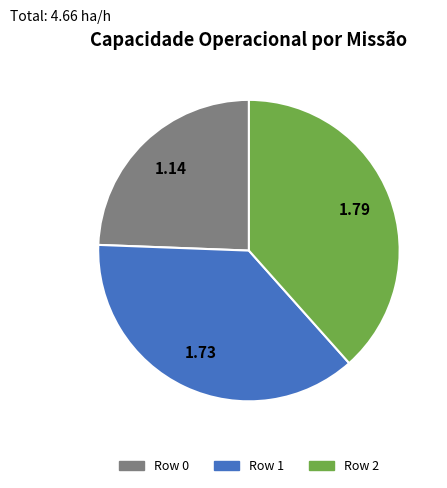

What is the ratio of the value at Row 1 to the value at Row 2?

1.0